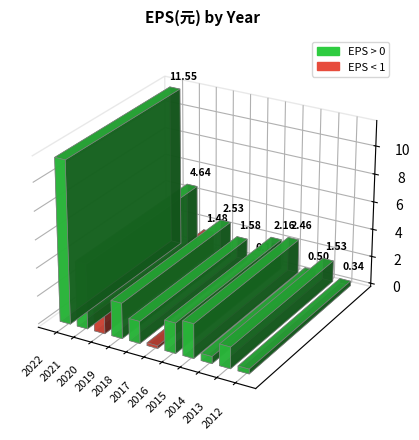

Which has a higher value, 2022 or 2017?

2022